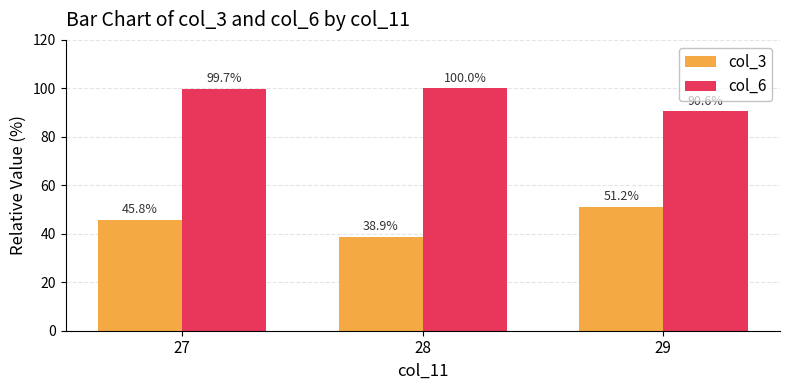

What is the value of the col_3 bar at the 2nd from the left?

38.9